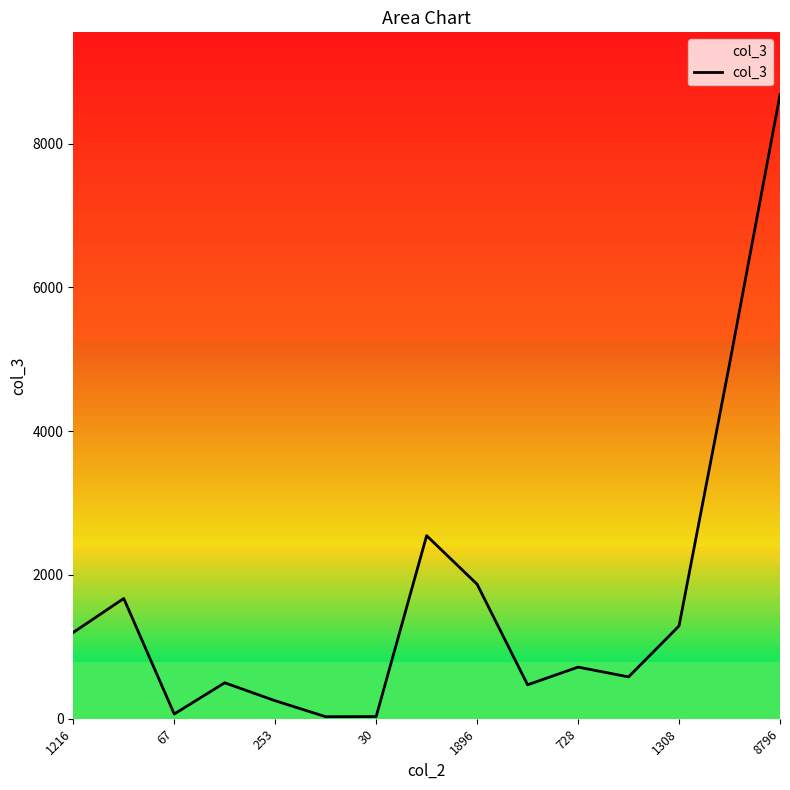

What is the maximum value shown in the chart?

8681